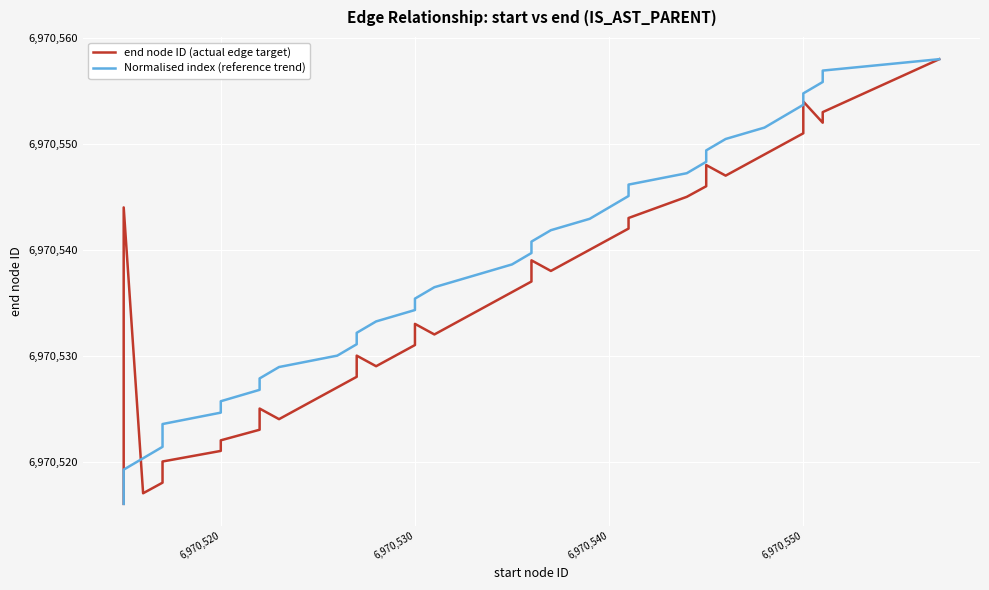

True or false: end node ID (actual edge target) and Normalised index (reference trend) intersect in this chart.

True